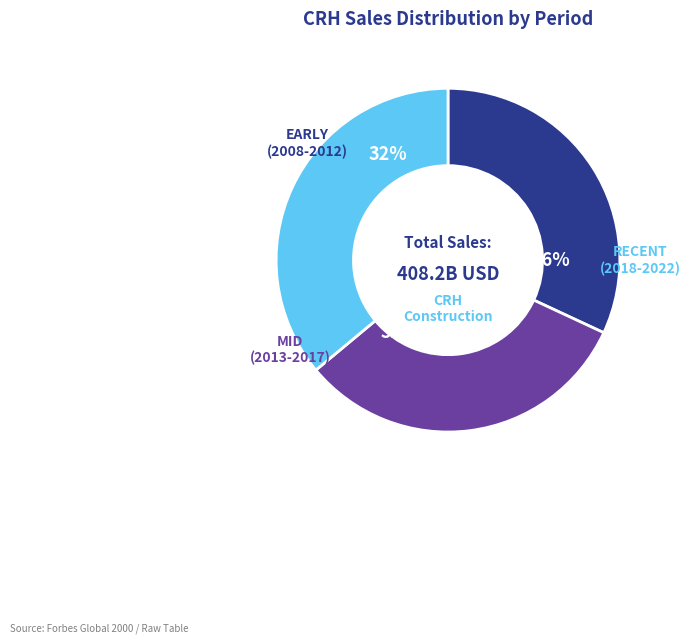

Approximately how many times larger is the value at 2018 compared to 2013?

1.2